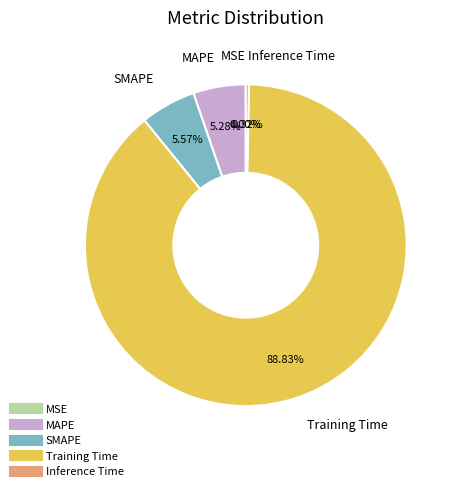

Which category has the biggest portion of the pie?

Training Time